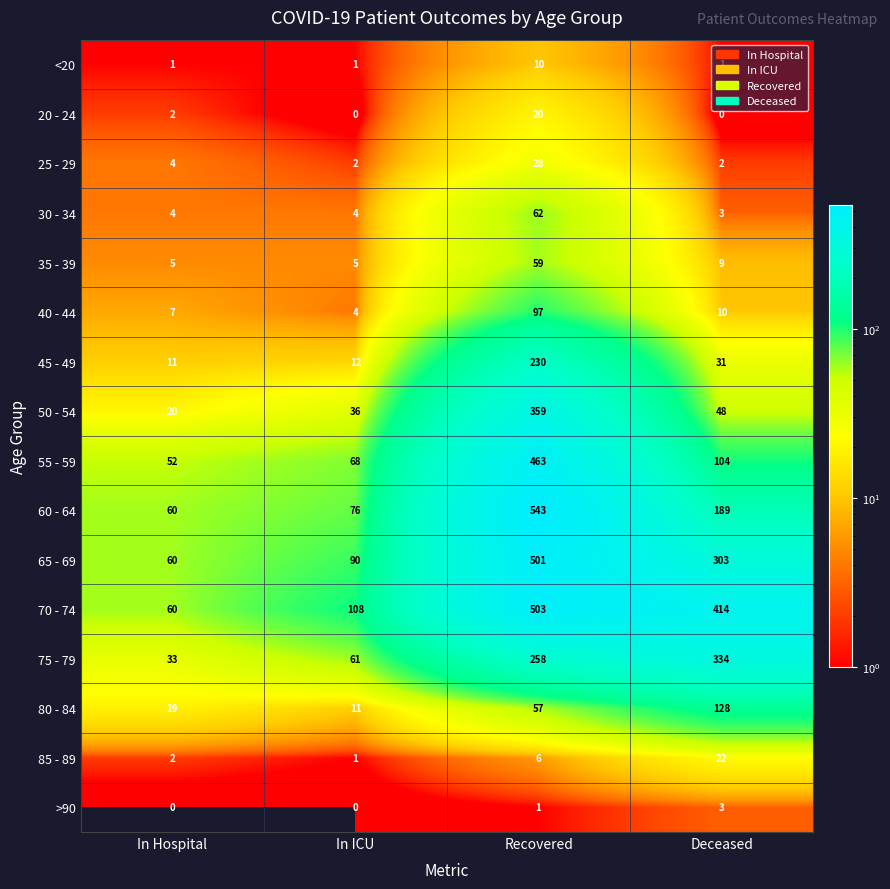

Is the value of >90 at In ICU greater than the value of 35 - 39 at Deceased?

No